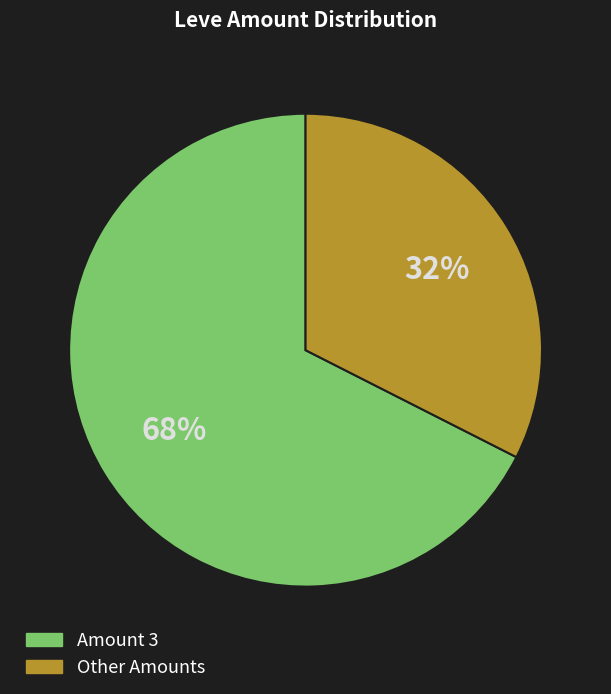

To the nearest percent, what is the average slice percentage?

50%